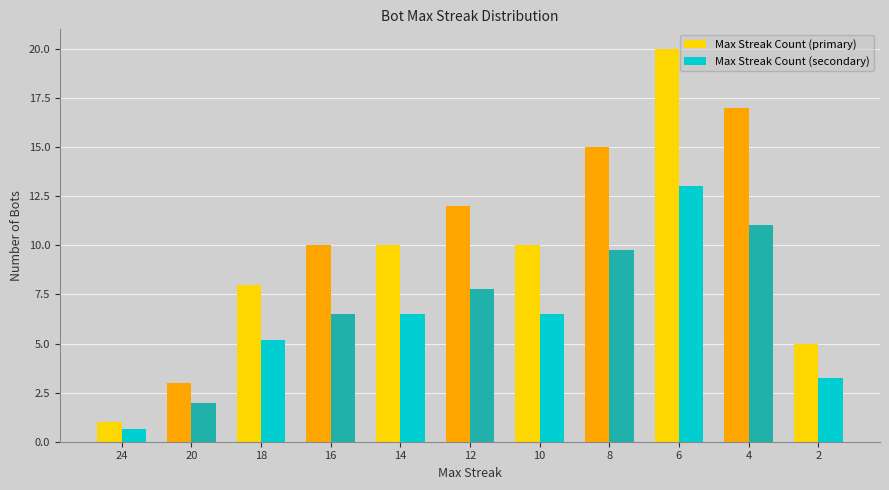

What is the value of the Max Streak Count (secondary) bar at the 9th from the left?

13.0